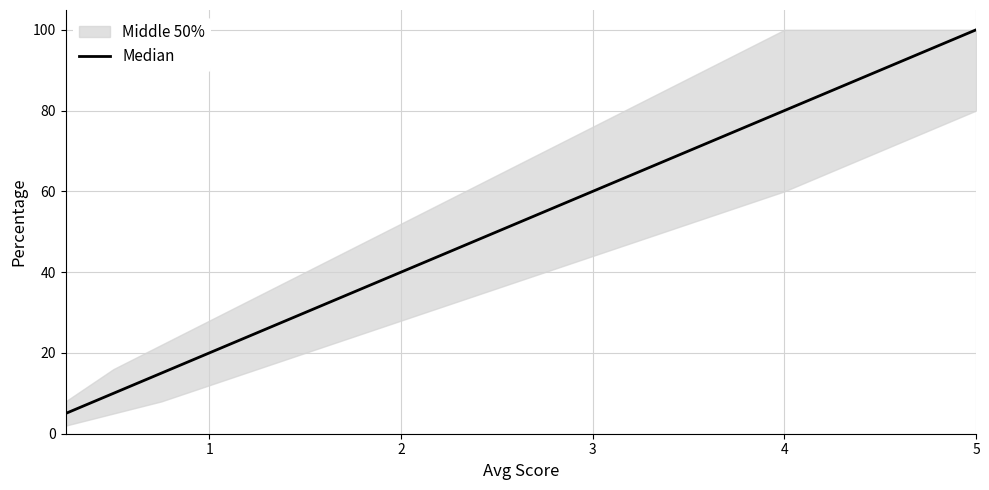

How many values exceed 55?

9